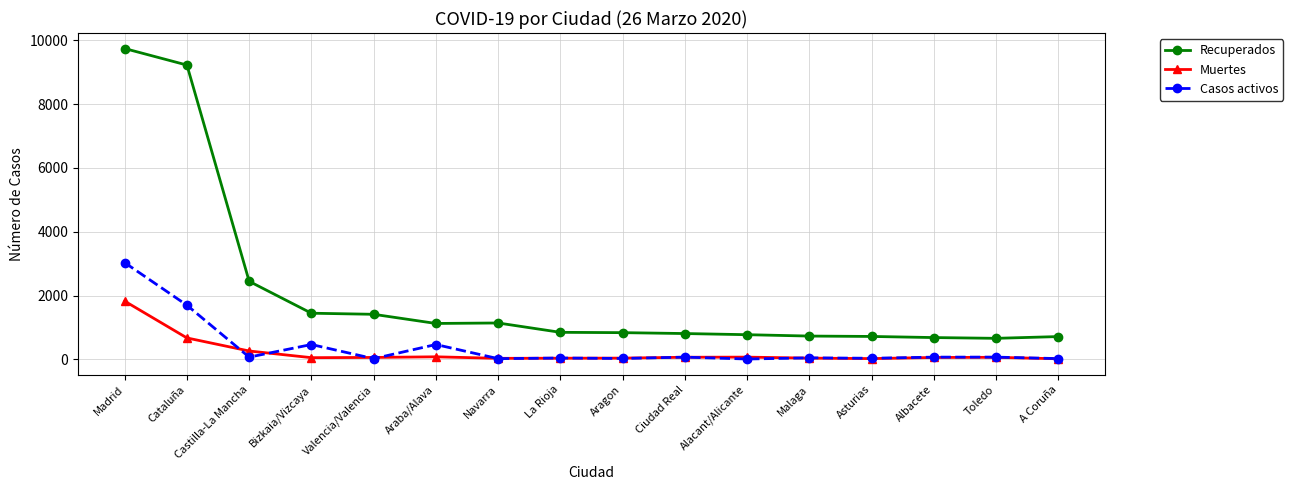

Where do Casos activos and Muertes first cross each other?

Cataluña and Castilla-La Mancha